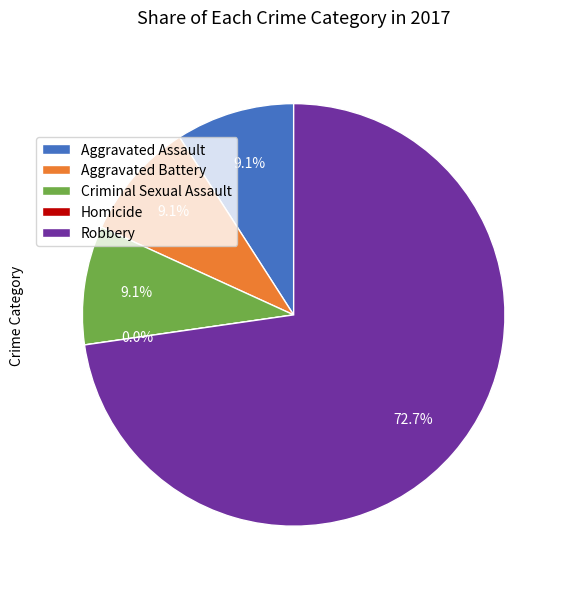

To the nearest percent, what is the difference between the largest and smallest slice percentages?

73%